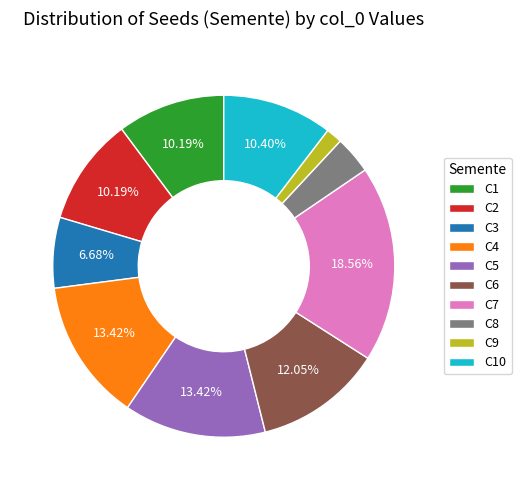

Is there a majority slice in this chart?

No